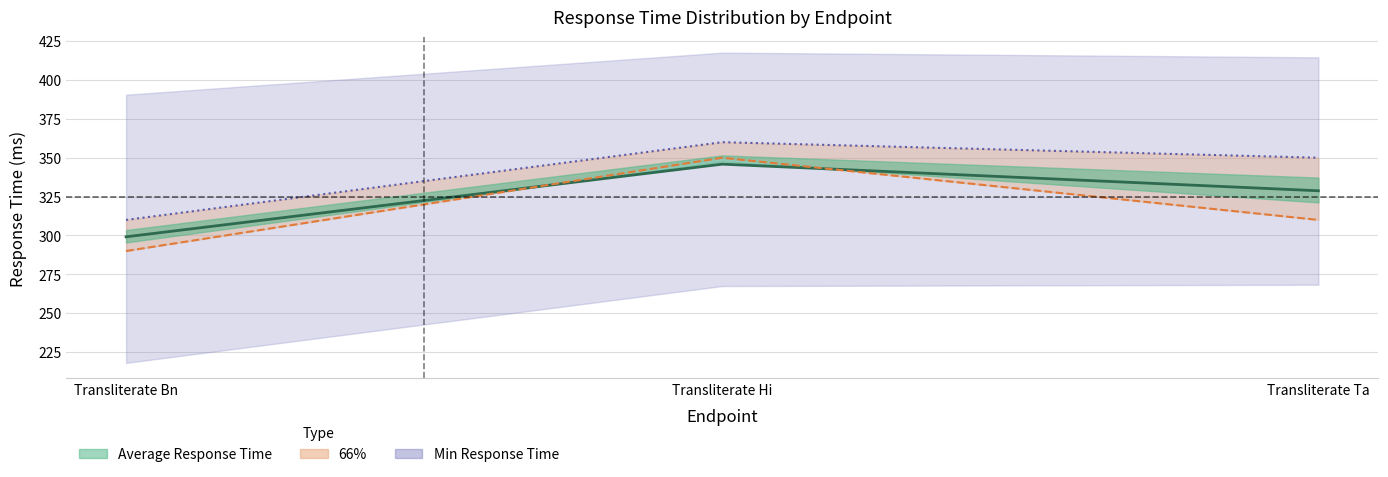

What position from the right is Transliterate Bn?

3